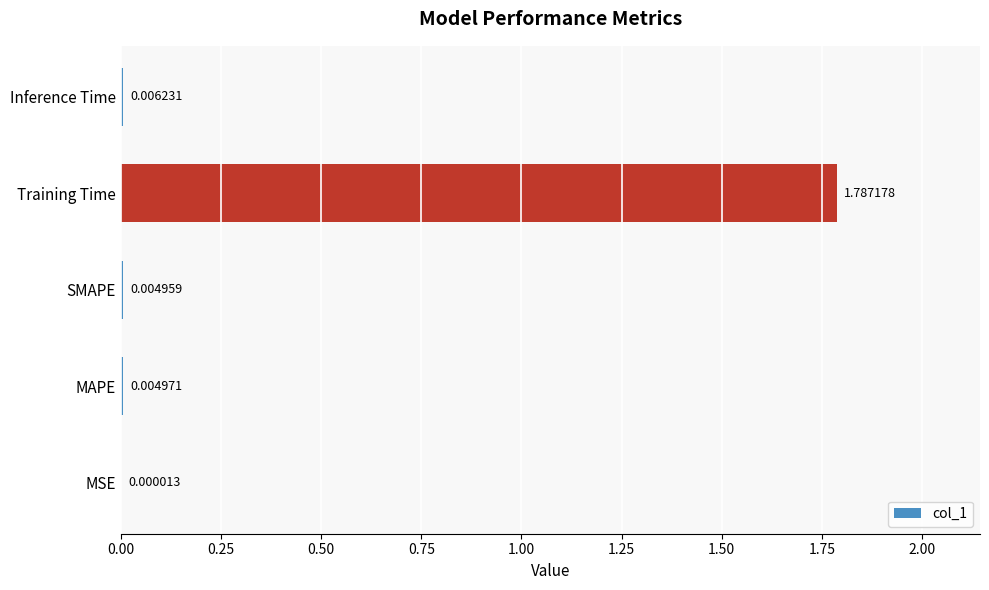

What is the average value?

0.4